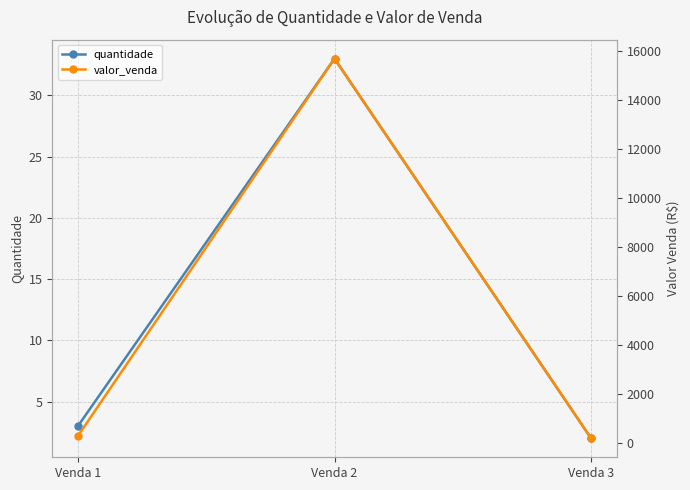

True or false: valor_venda has a value of 8589.9 at Venda 2.

False